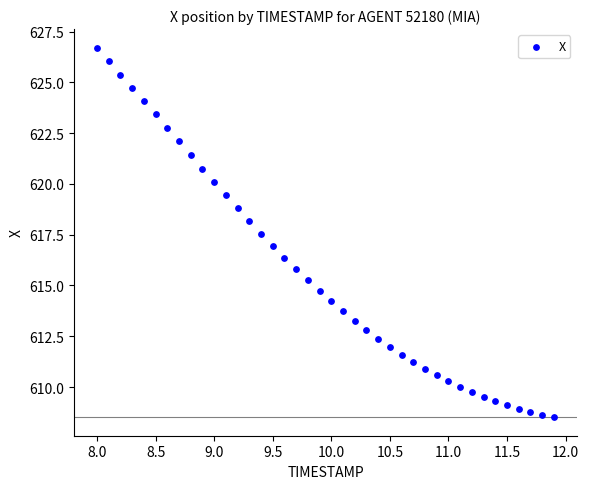

What is the range of Y values (max minus min)?

18.2